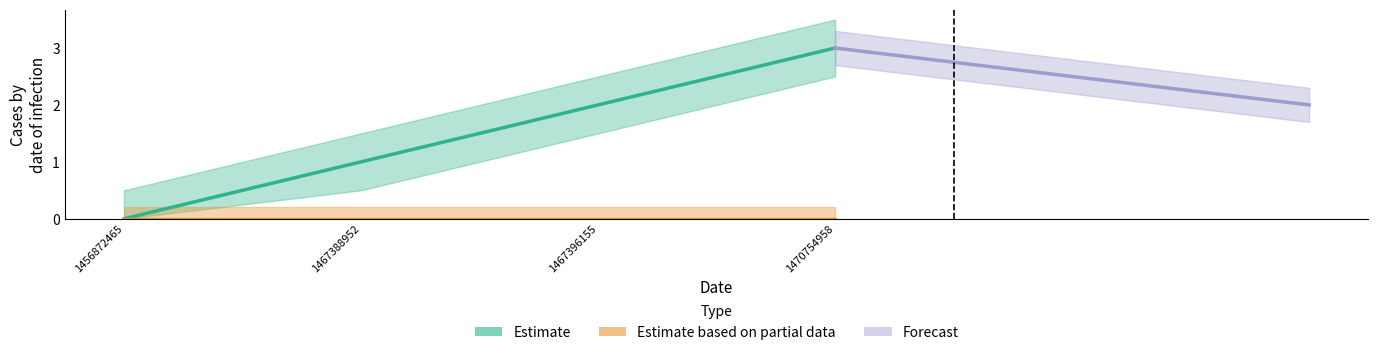

Is it true that the value at 1456872465 is 0?

True